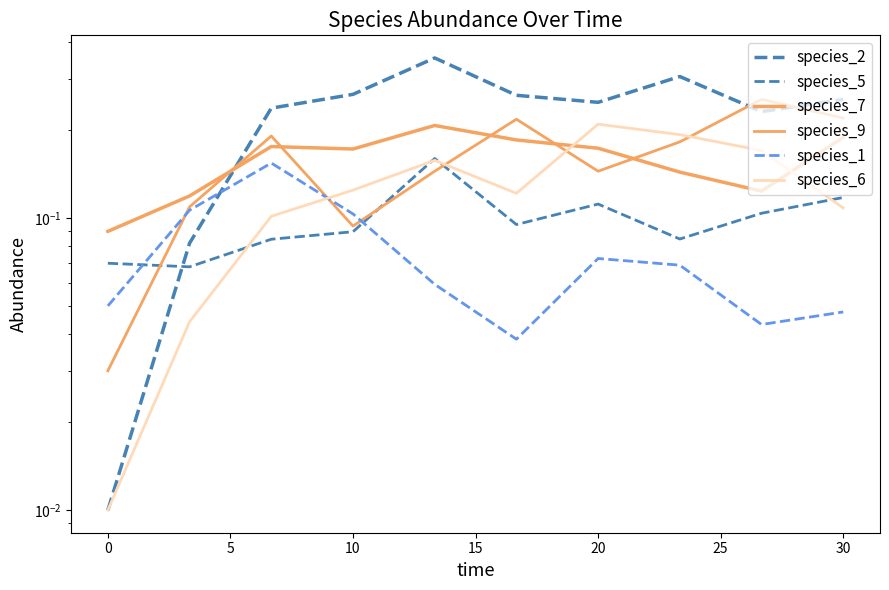

Is it true that species_6 equals 0.1 at 30?

False